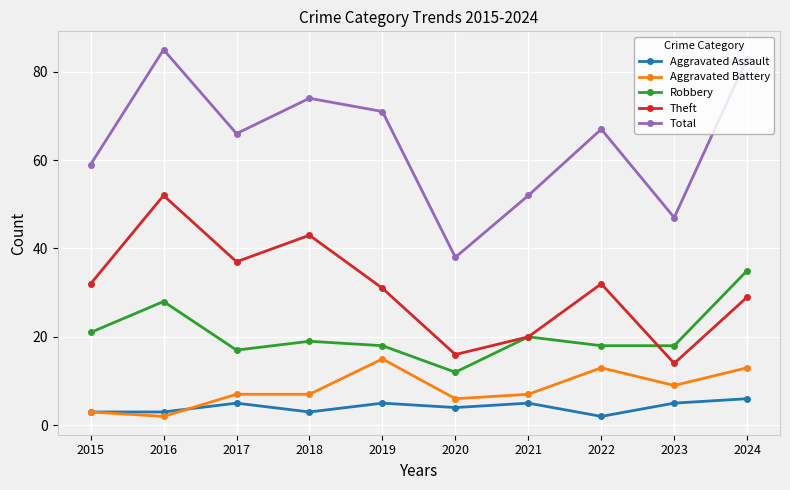

How many values in the Aggravated Assault series are below 5?

5